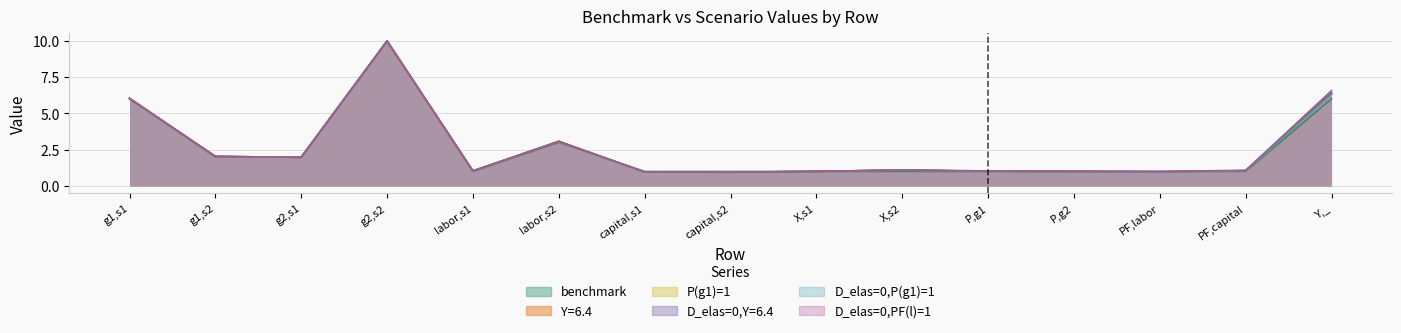

What is the sum of all P(g1)=1 values?

38.4